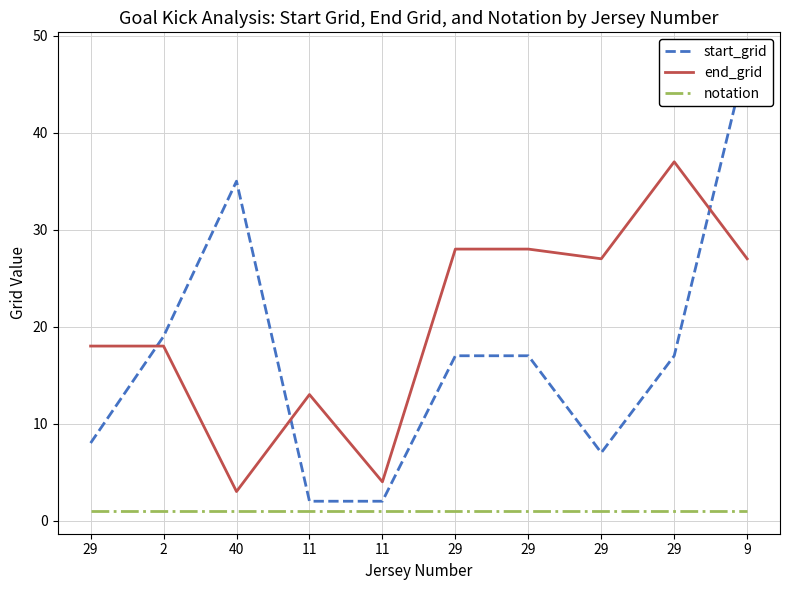

What is the maximum value shown in the chart?

48